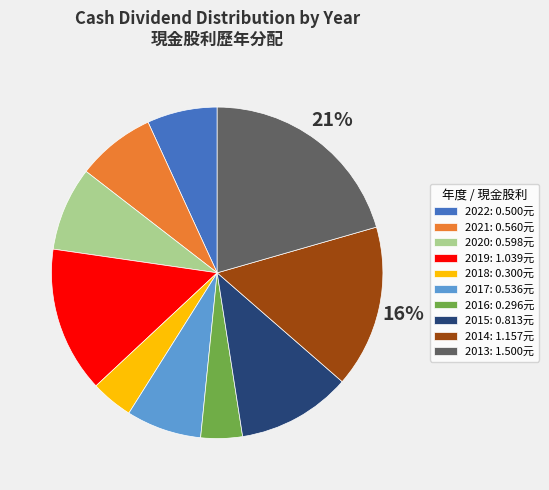

To the nearest percent, what is the average slice percentage?

10%